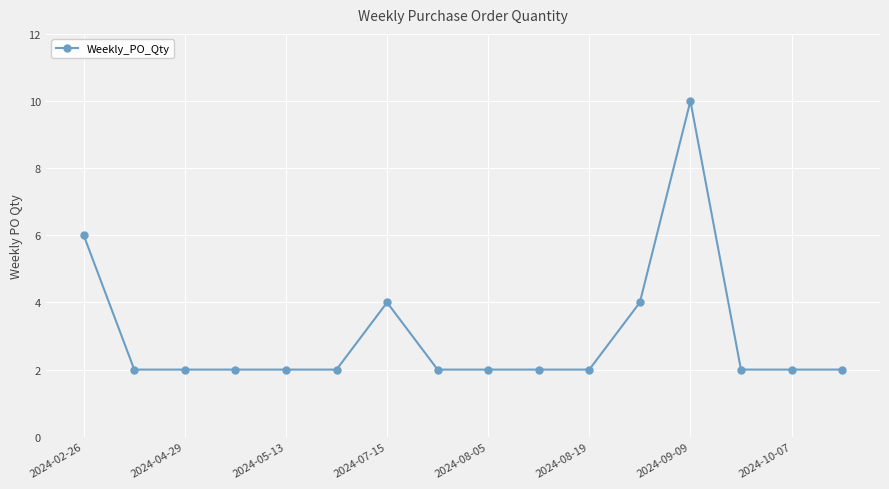

What is the sum of all values?

48